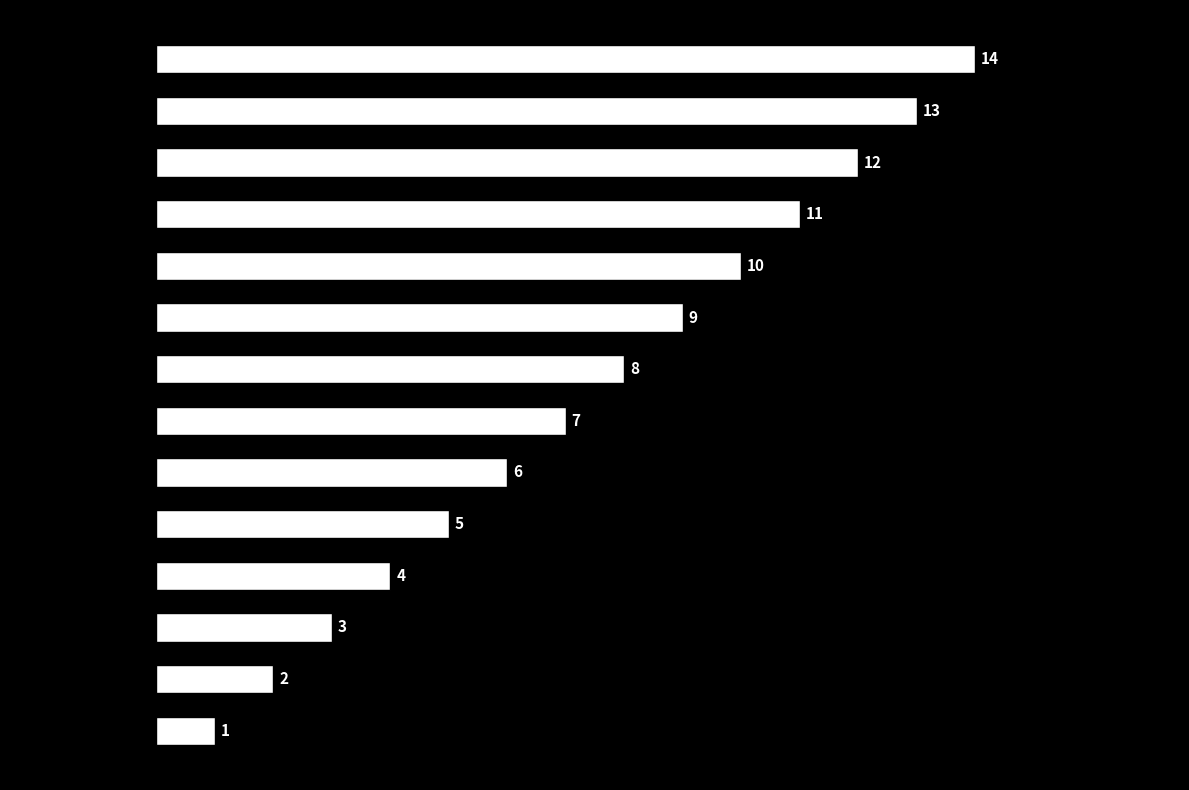

How many distinct data groups are displayed?

1